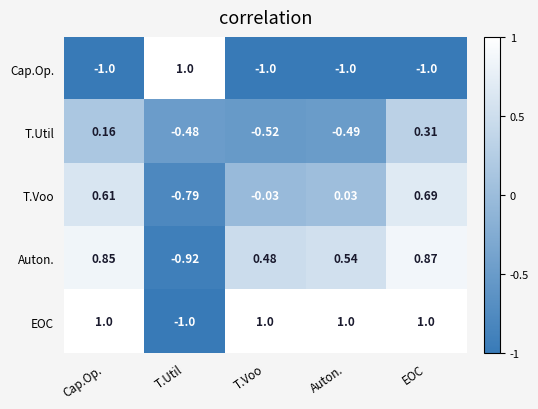

At which label does Auton. first exceed 0?

Cap.Op.